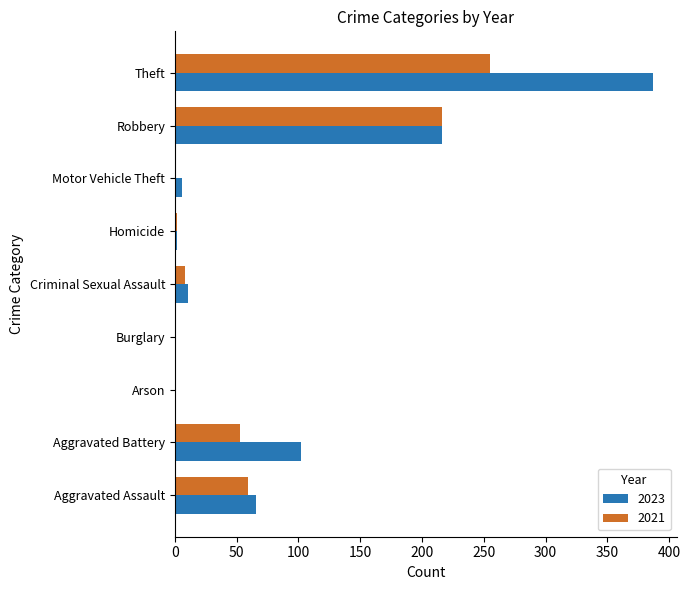

What is the sum of all 2023 values?

791